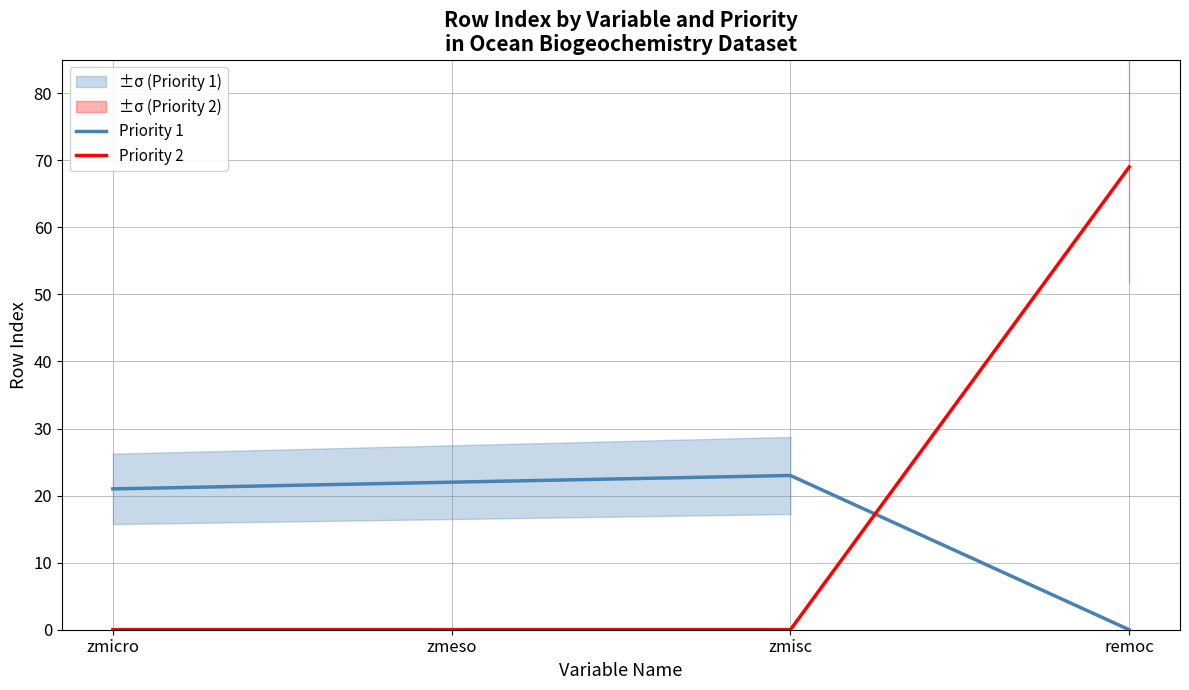

Between zmisc and remoc, which is larger?

zmisc